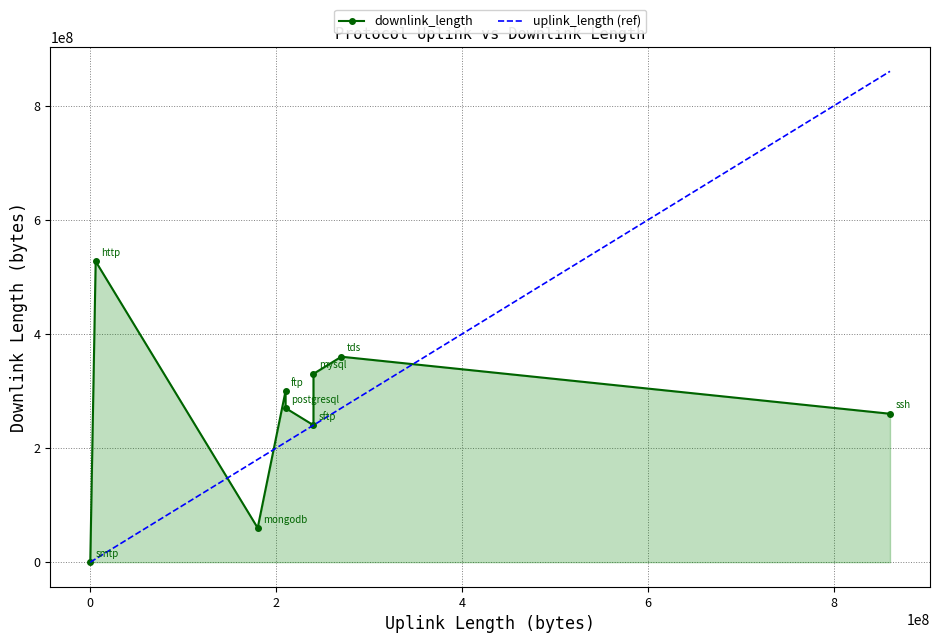

Which series has the largest range (max minus min)?

uplink_length (ref)